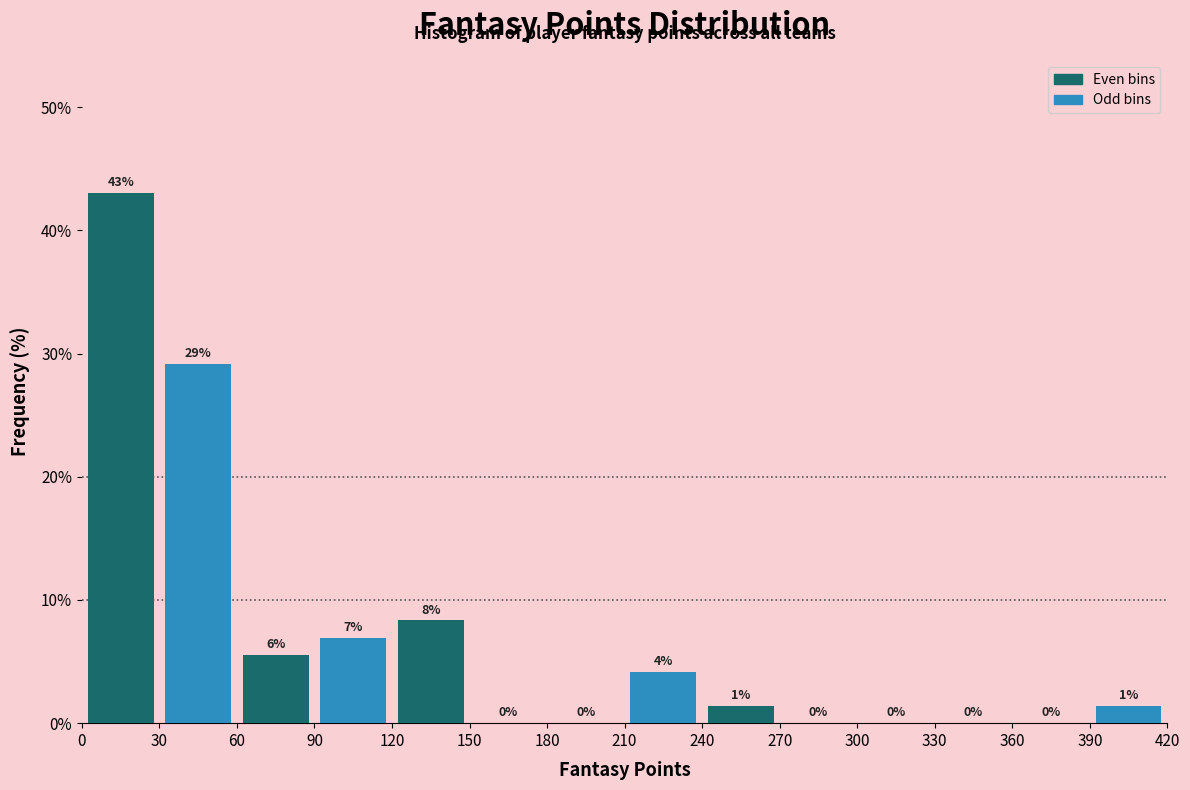

Which range on the x-axis has the tallest bar?

0 to 30